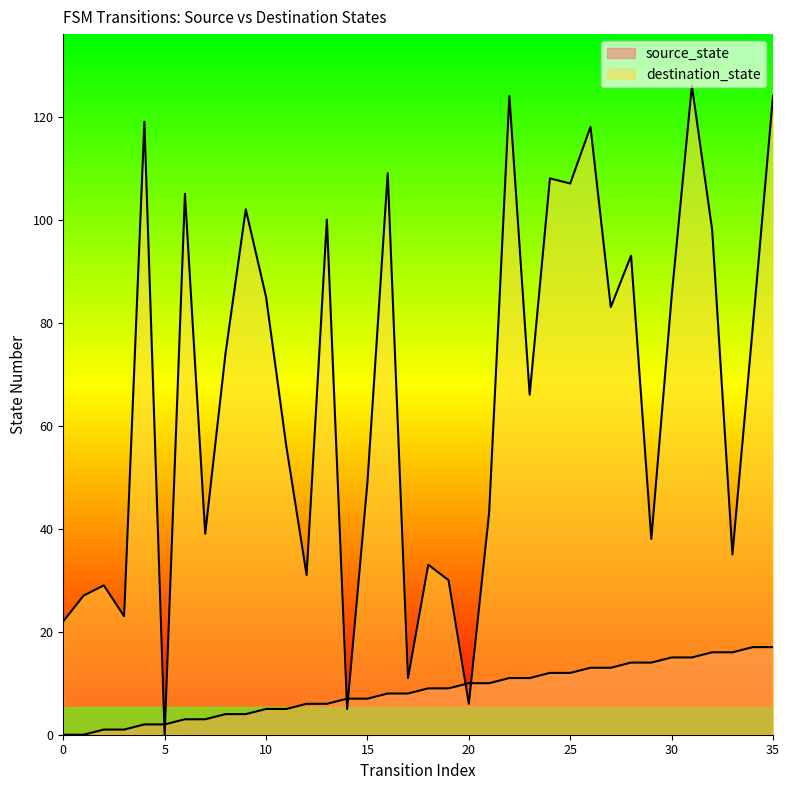

The source_state series shows 16 at 33. True or false?

True